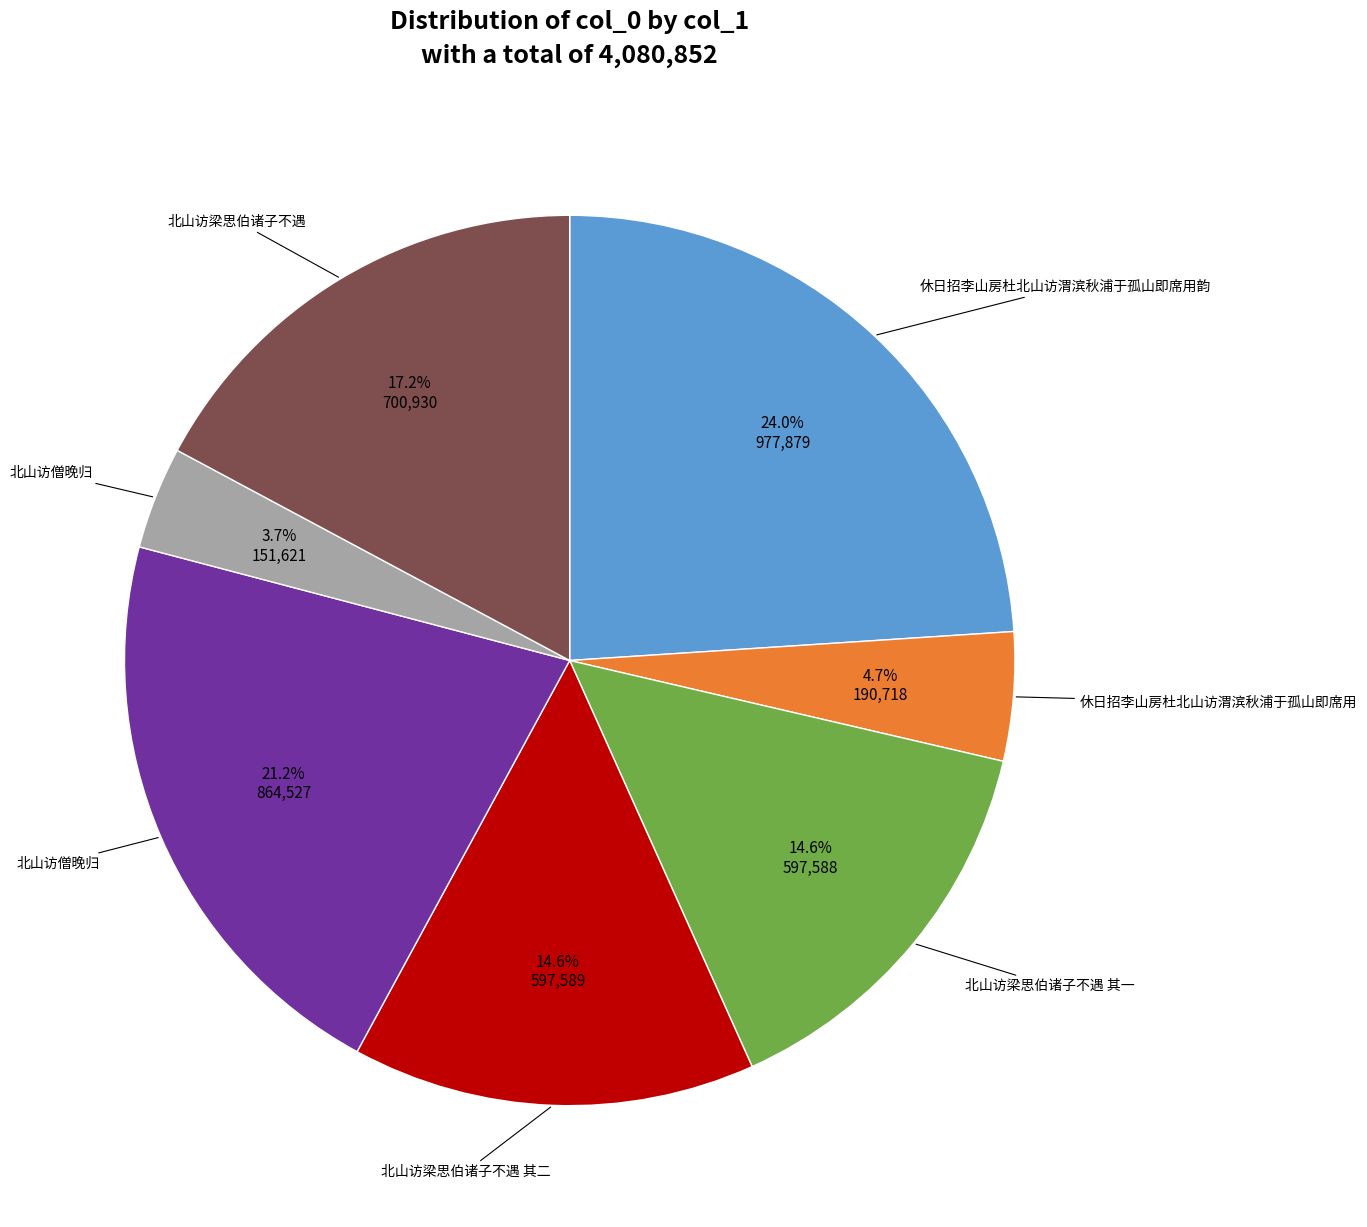

Is there a majority slice in this chart?

No